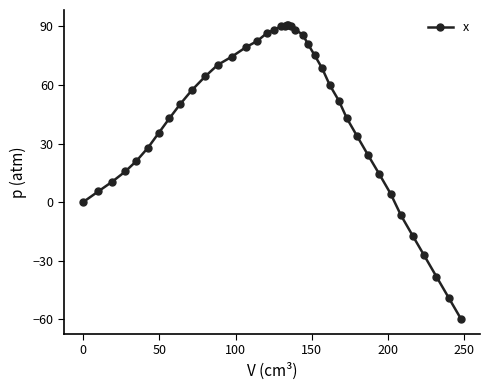

What is the minimum value shown in the chart?

-59.9